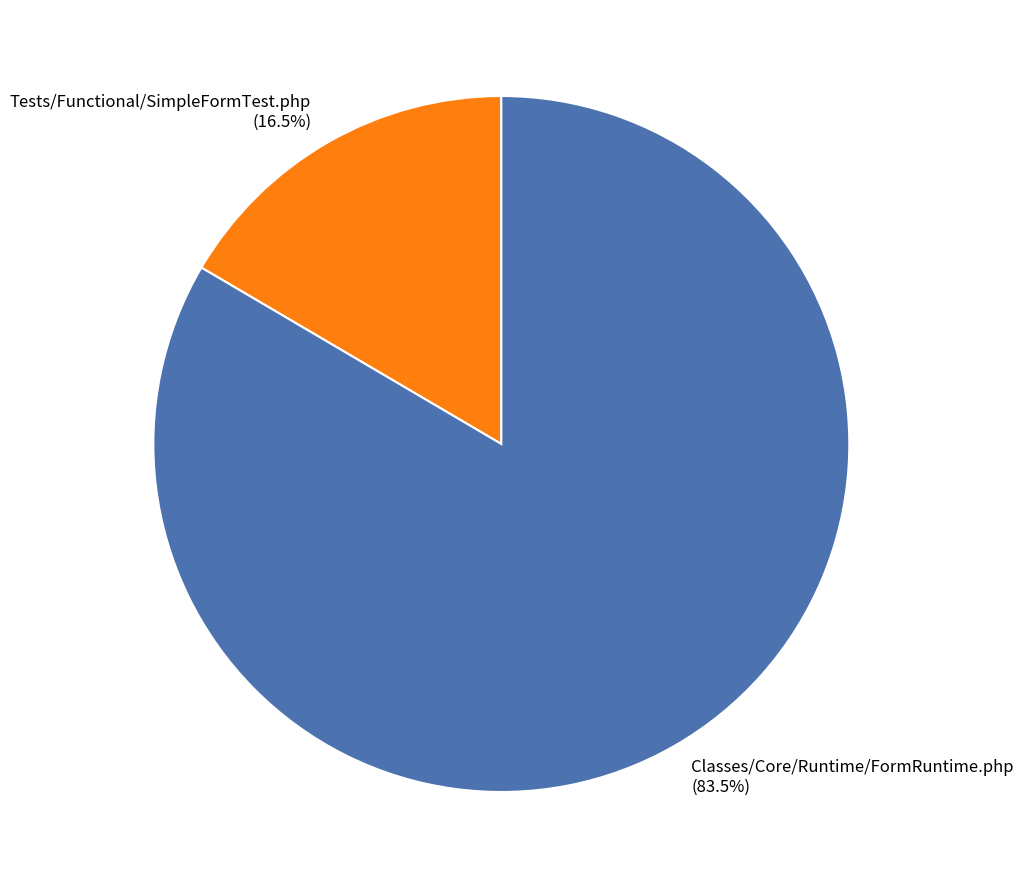

What is the largest slice in the pie chart?

Classes/Core/Runtime/FormRuntime.php